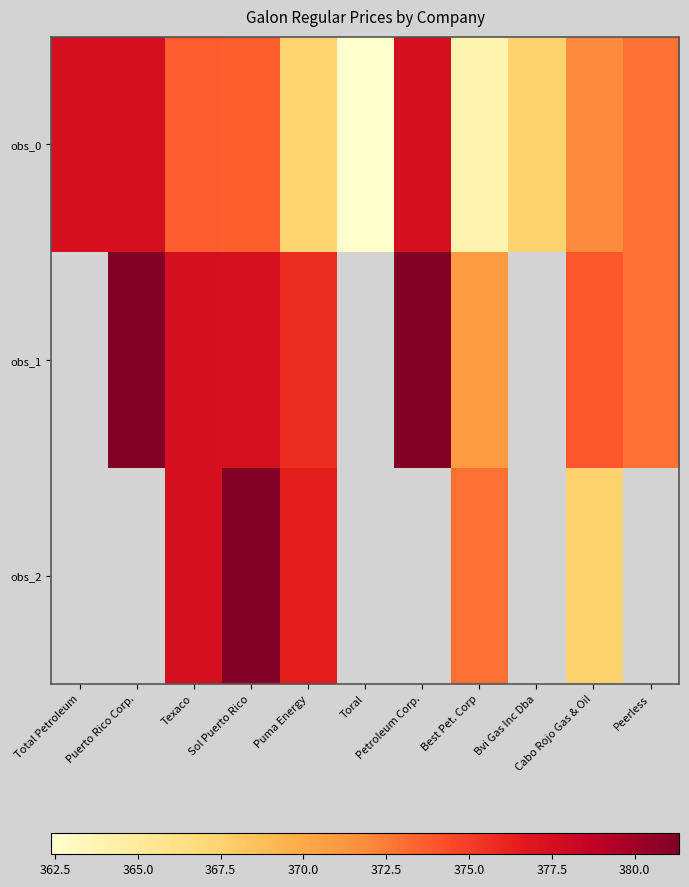

How many distinct data groups are displayed?

3